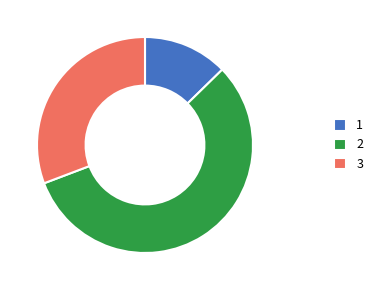

What is the ratio of the value at 2 to the value at 3?

1.8